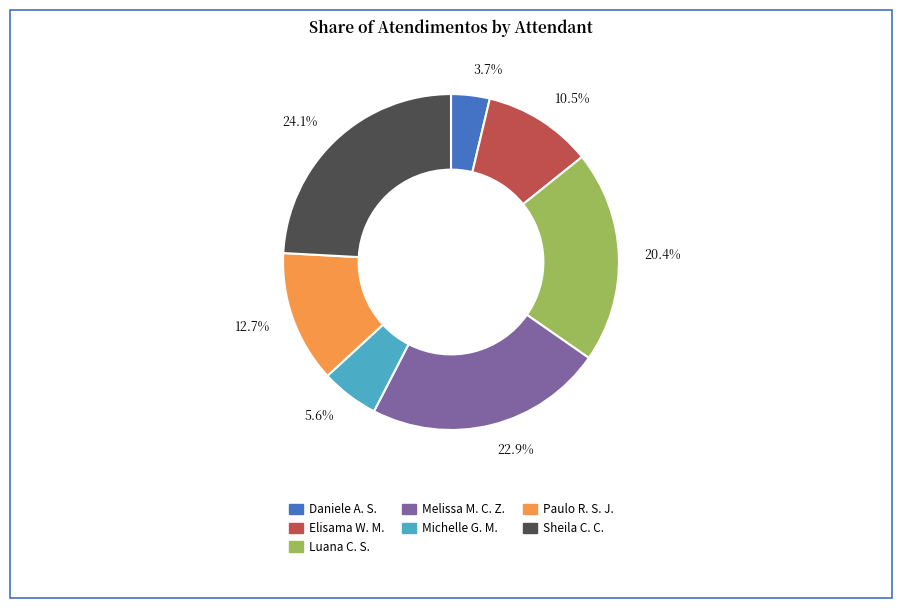

What is the smallest slice in the pie chart?

3.7%